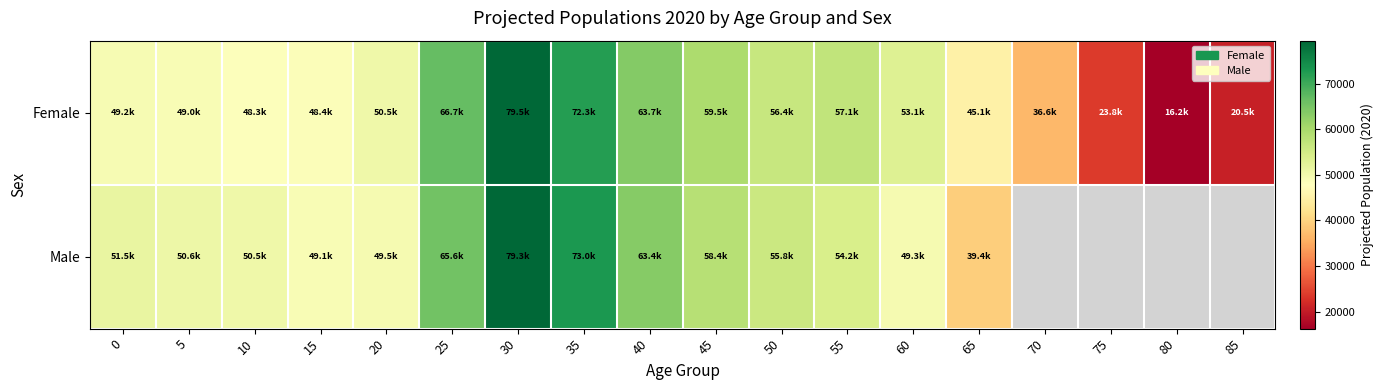

How many data points in Female are above 50530?

9